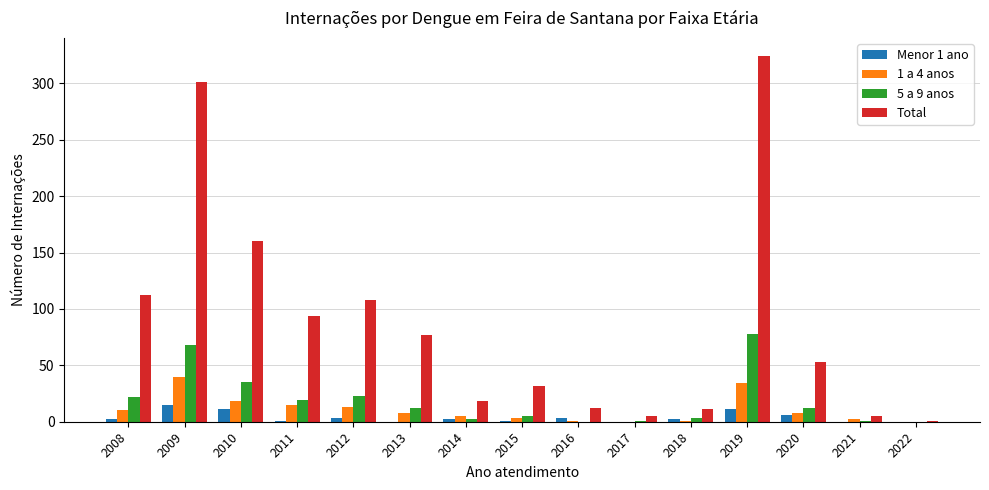

What is the sum of all Total values?

1313